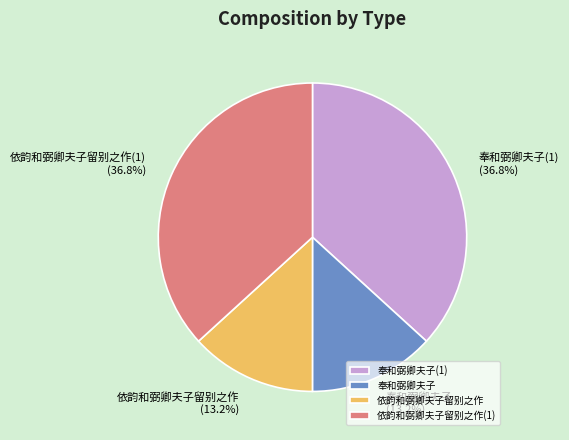

Do 依韵和弼卿夫子留别之作 and 奉和弼卿夫子 together represent more than half of the pie?

No